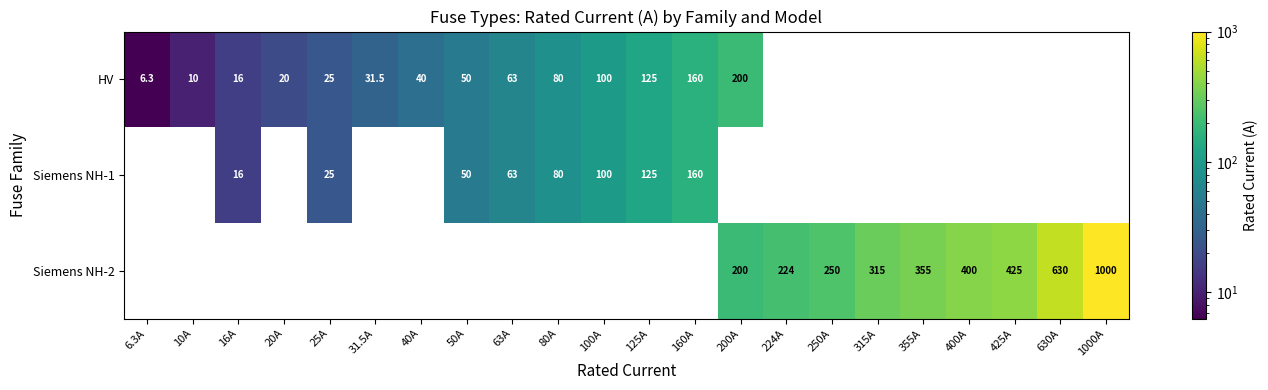

Is it true that HV equals 6.3 at 6.3A?

True